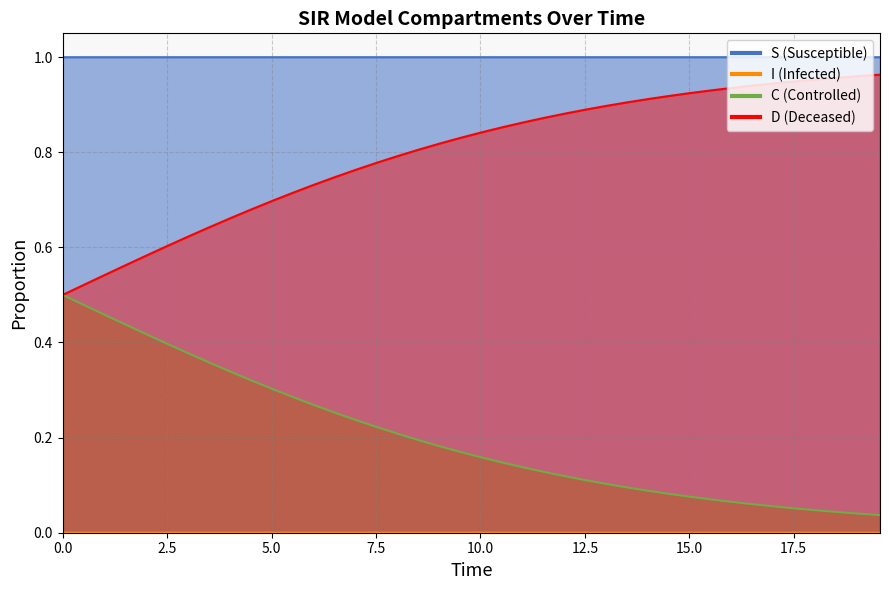

Between 5.0 and 10.0, which series saw the biggest shift?

C